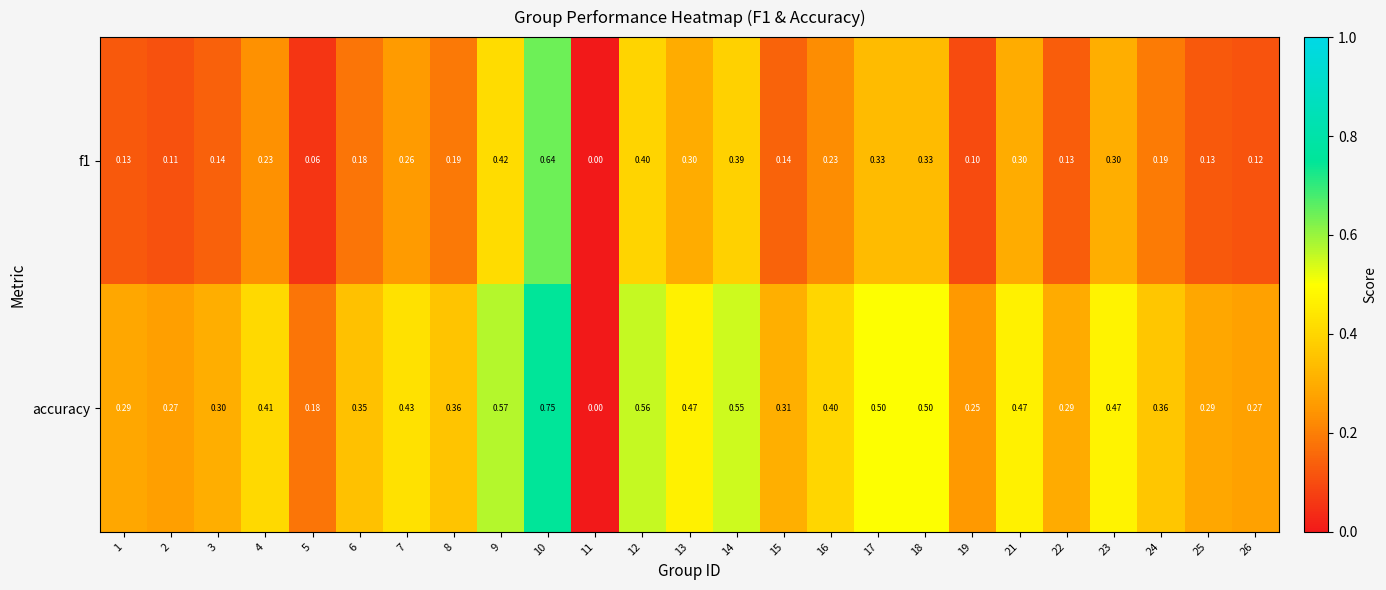

Count the number of data series in this chart.

2